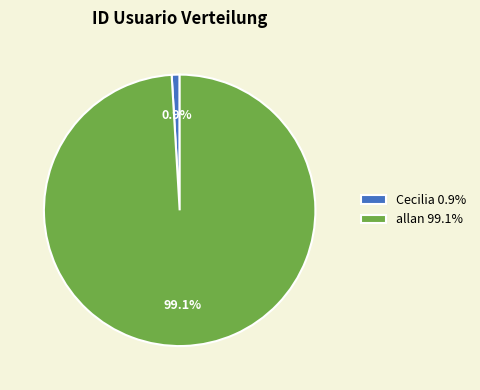

Which category has the smallest portion of the pie?

Cecilia